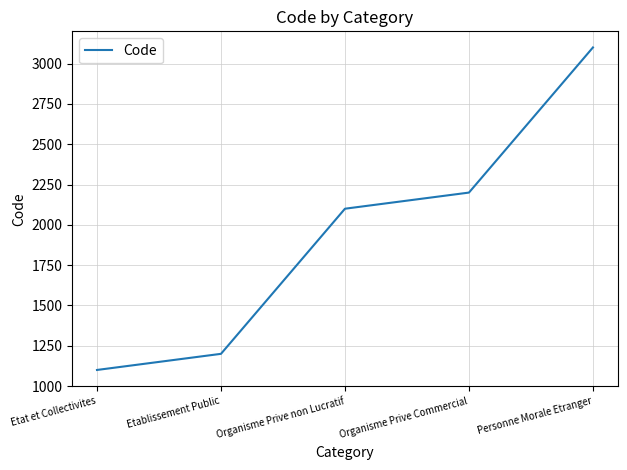

What is the ratio of the value at Organisme Prive Commercial to the value at Personne Morale Etranger?

0.7